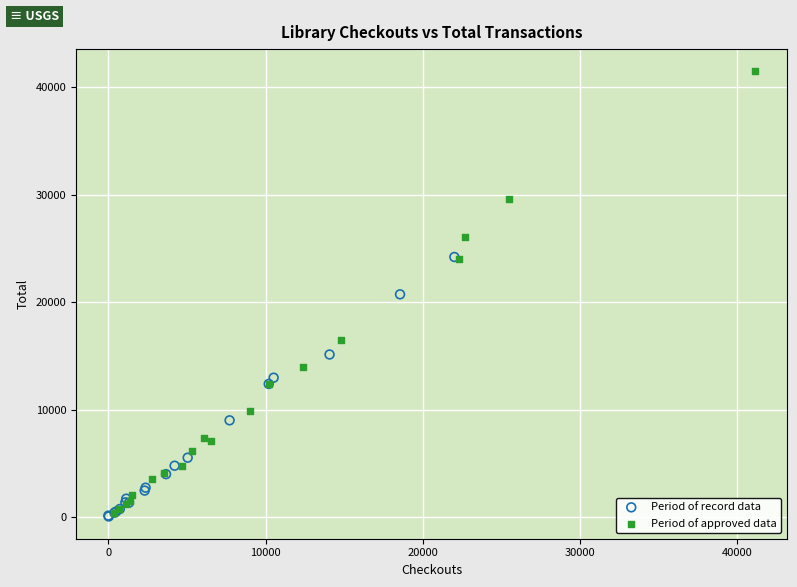

Which series contains the highest Y value?

Period of approved data